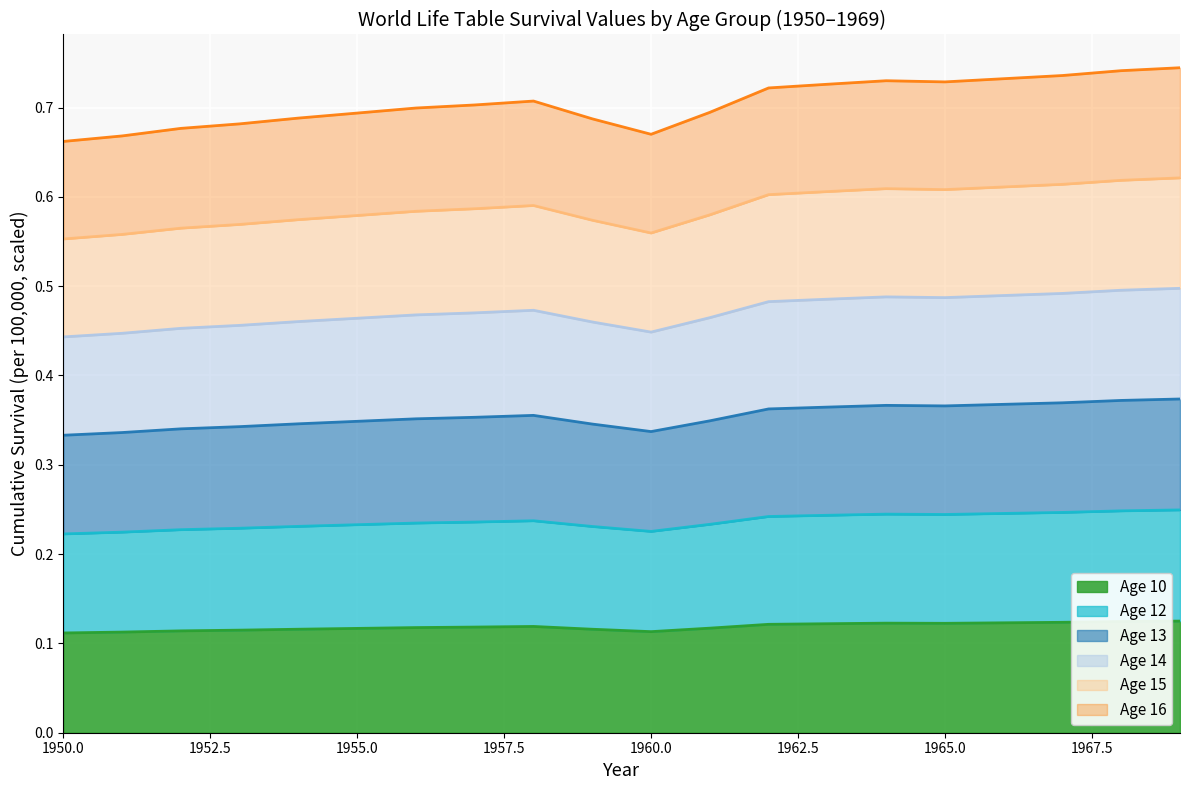

True or false: Age 16 has more than 0 interior local peaks.

True